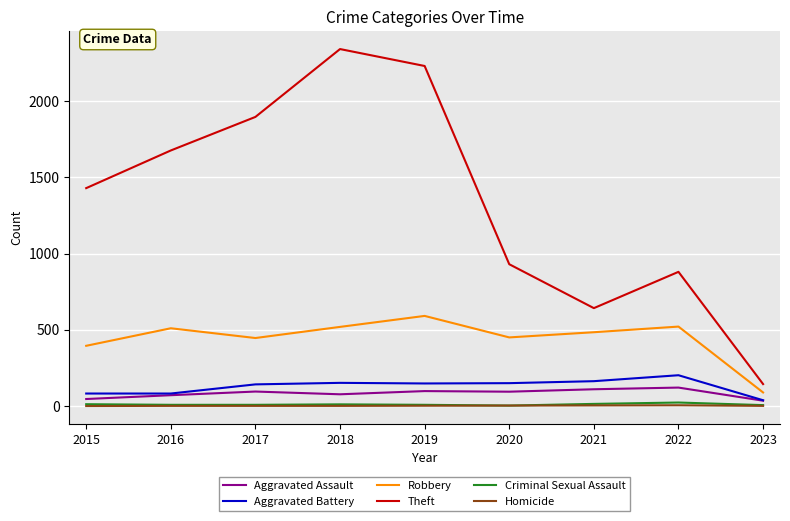

Which series has the largest total across all categories?

Theft